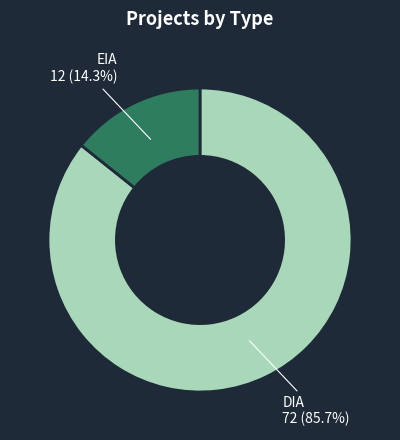

To the nearest percent, what is the difference between the DIA and EIA slice percentages?

71%